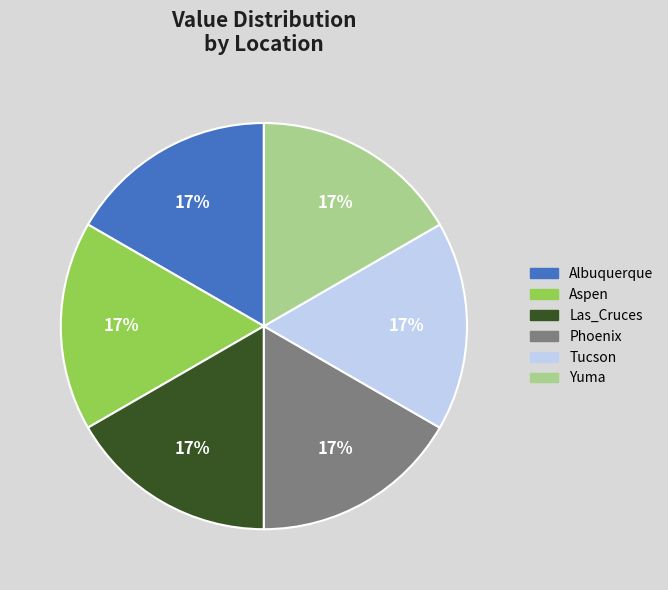

Is the sum of Albuquerque and Yuma greater than half?

No